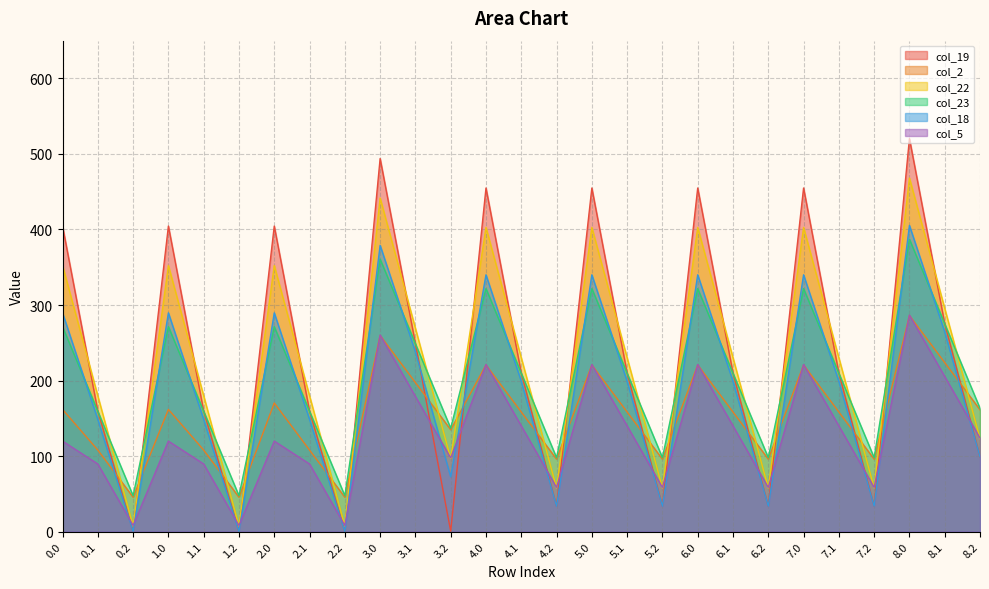

How many lines are shown in the chart?

6